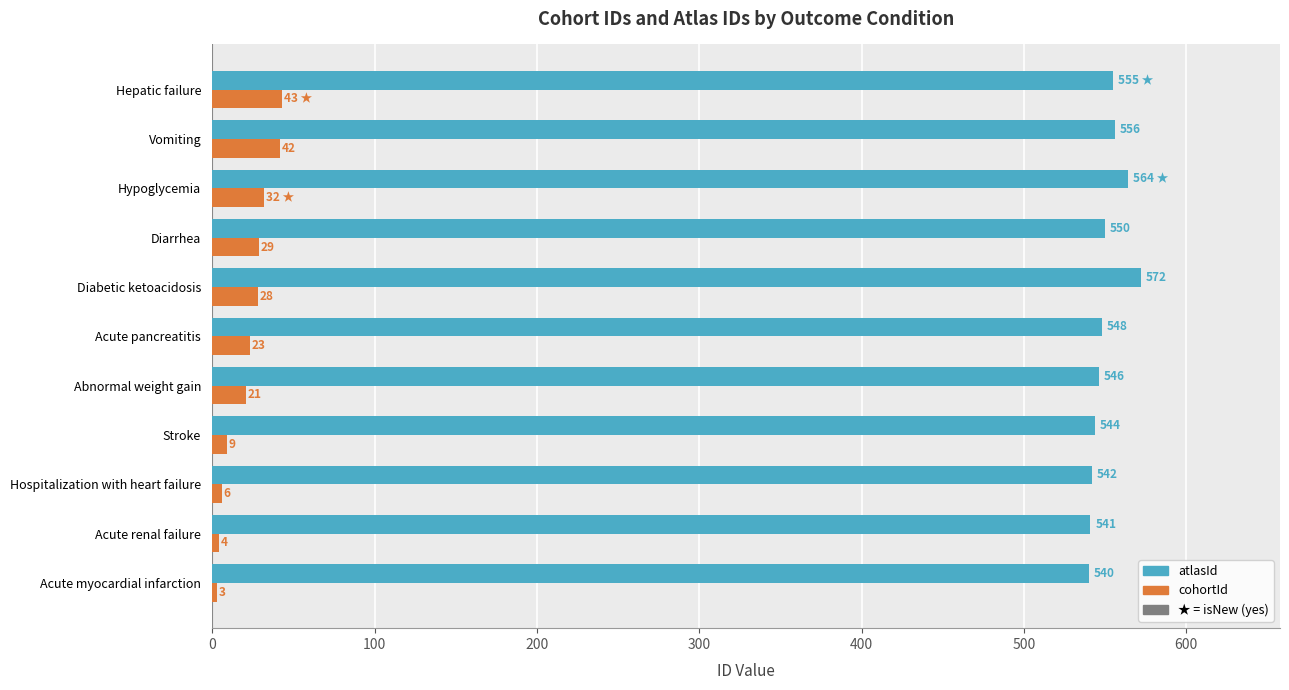

The cohortId series shows 9 at Stroke. True or false?

True